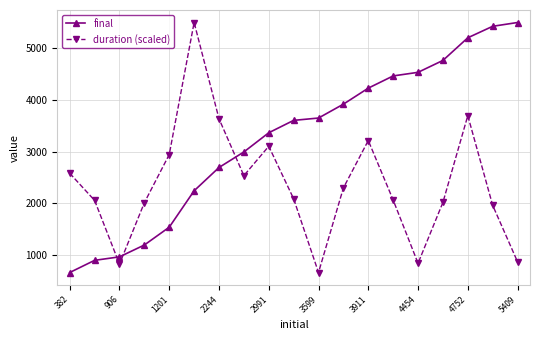

What is the value of the duration (scaled) point at the 4th from the left?

2014.6